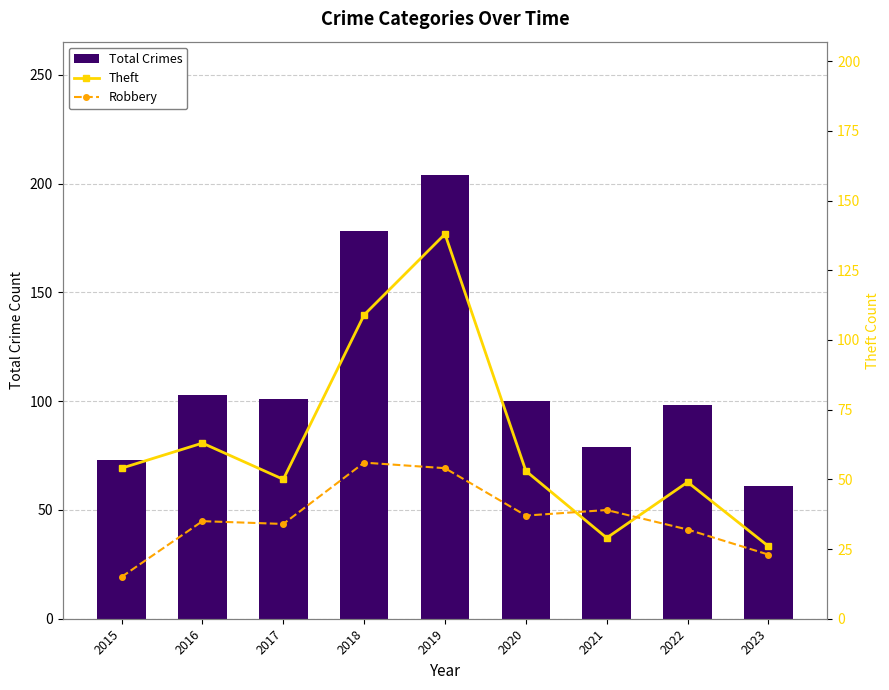

Does the chart contain stacked bars?

No